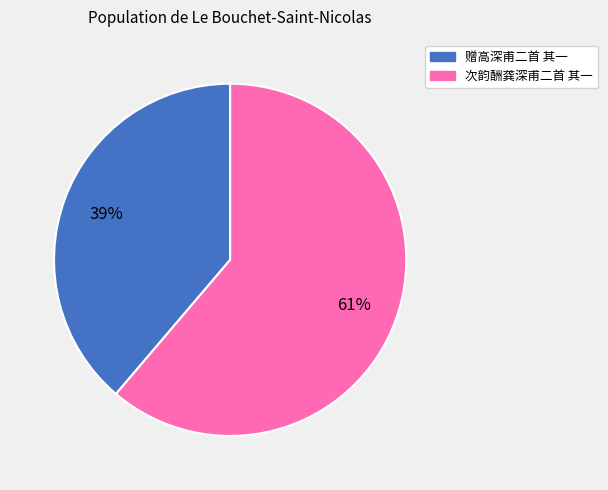

To the nearest percent, what is the average slice percentage?

50%